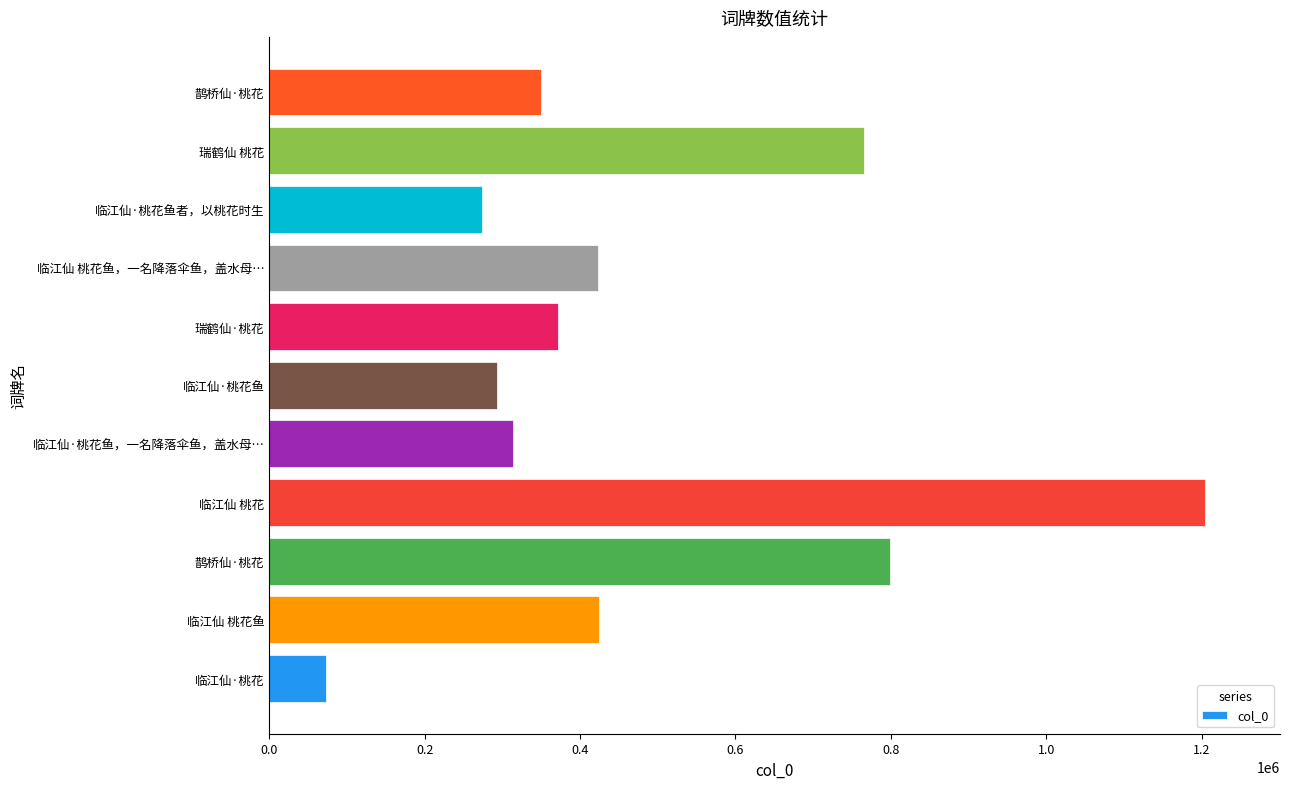

What is the maximum value shown in the chart?

1204423